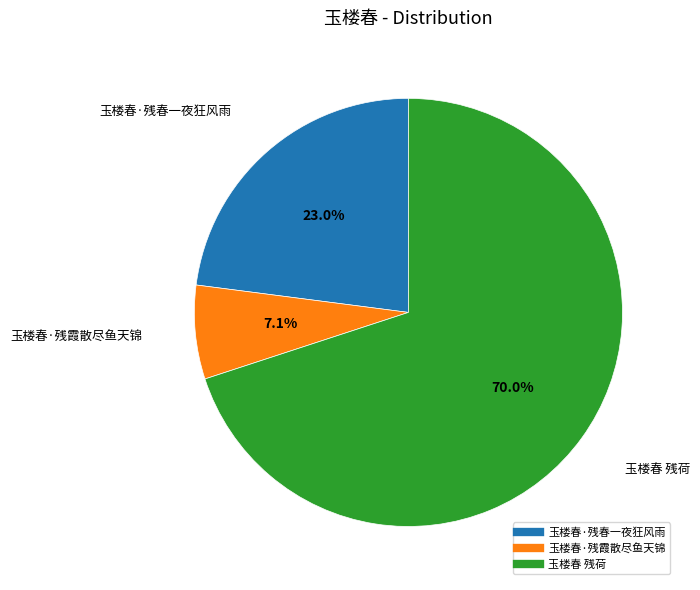

Is it true that 玉楼春·残春一夜狂风雨 is 23% of the pie?

True